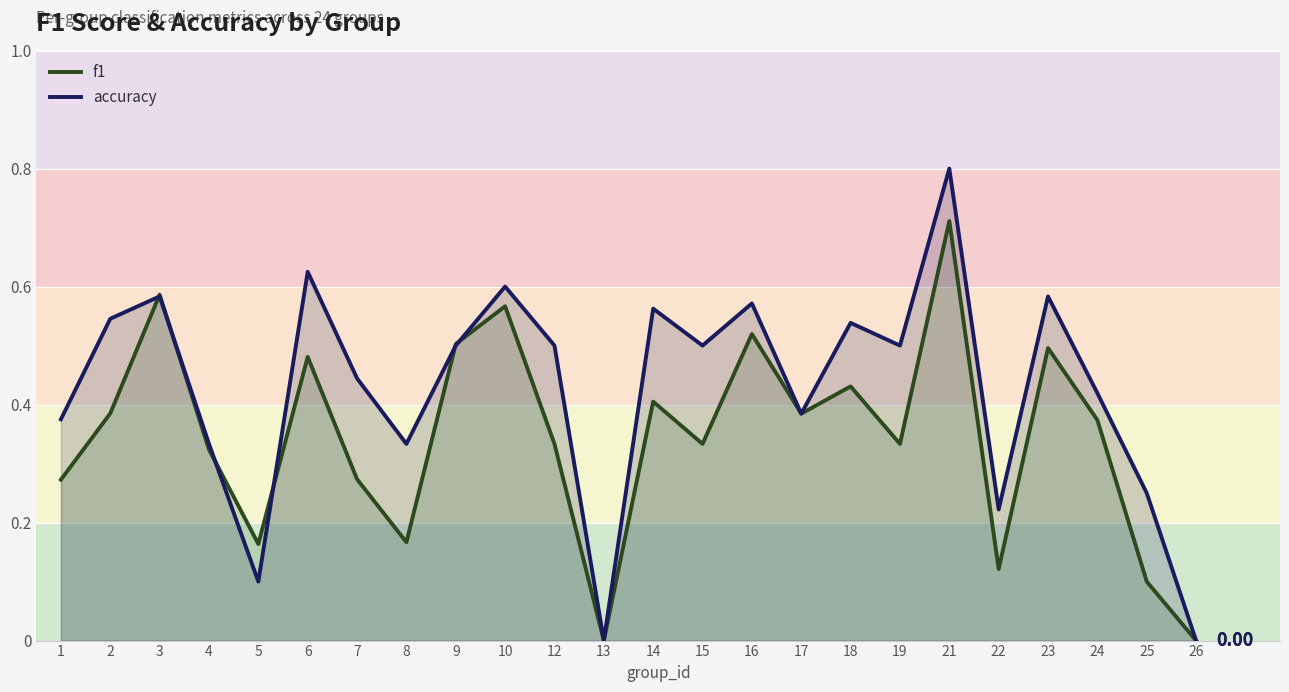

At which label does f1 reach its minimum?

13